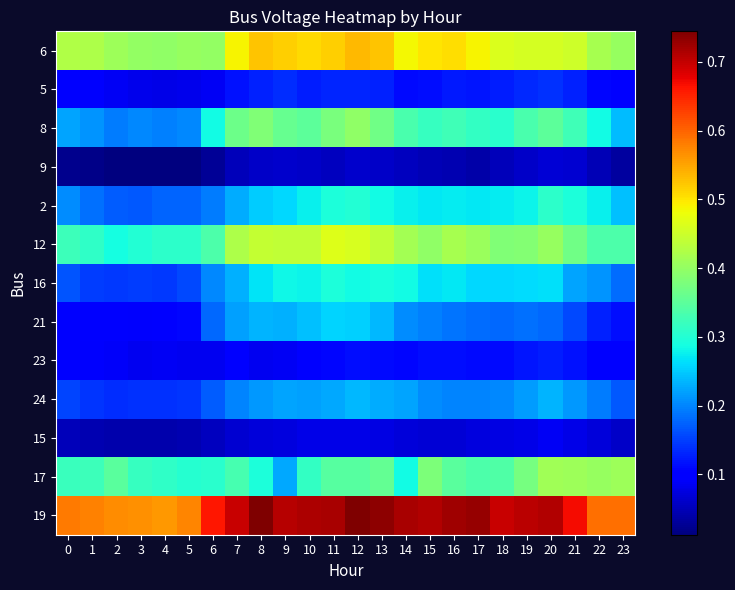

Which series has the largest total across all categories?

19